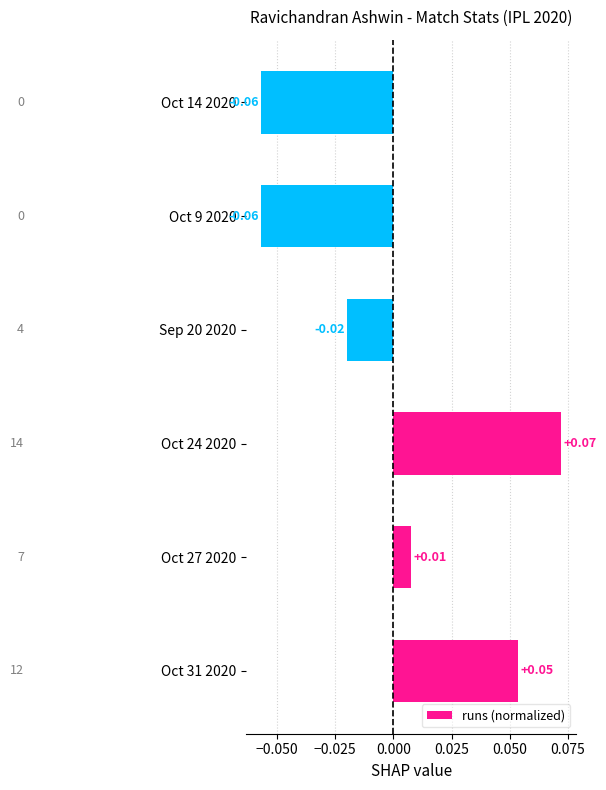

Count the number of categories in the chart.

6